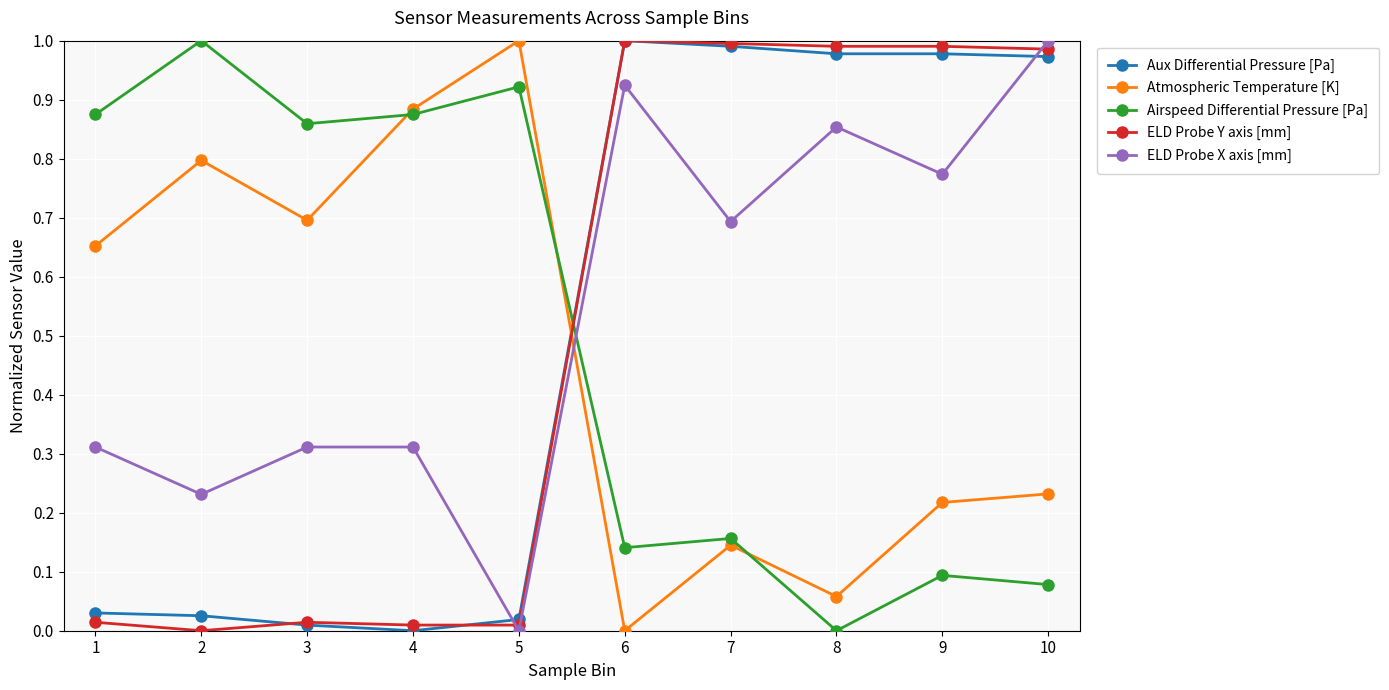

Is it true that ELD Probe Y axis [mm] equals 0.0 at 5?

True